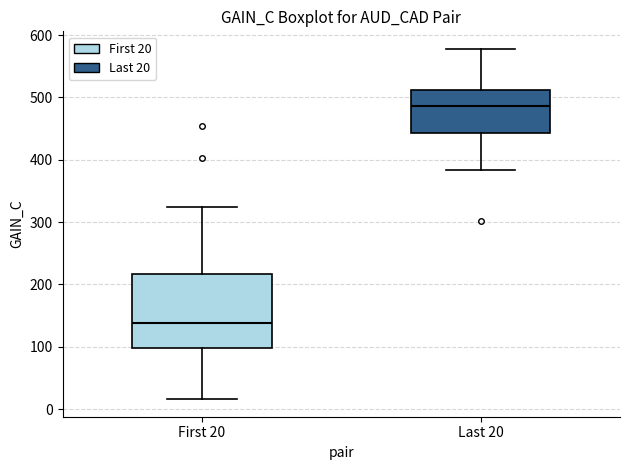

Reading left to right, read every box against the y-axis: the position of its median line, the range the box covers, and the ends of its whiskers. The values are not printed on the chart, so give them approximately, as read against the axis.

First 20: median 140, box 100 to 220, whiskers 20 to 320
Last 20: median 490, box 440 to 510, whiskers 380 to 580